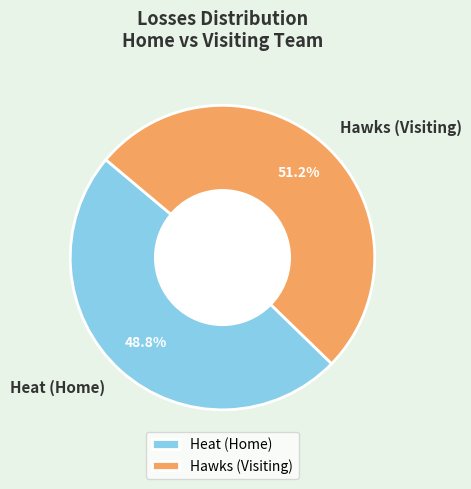

What is the smallest slice in the pie chart?

Heat (Home)